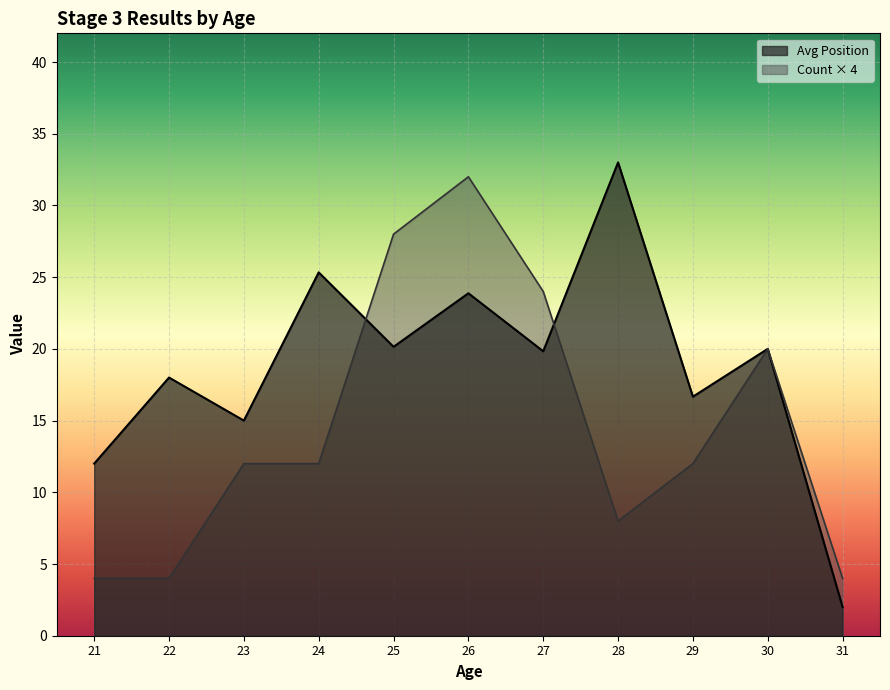

True or false: Avg Position and Count of Riders cross at least once.

False